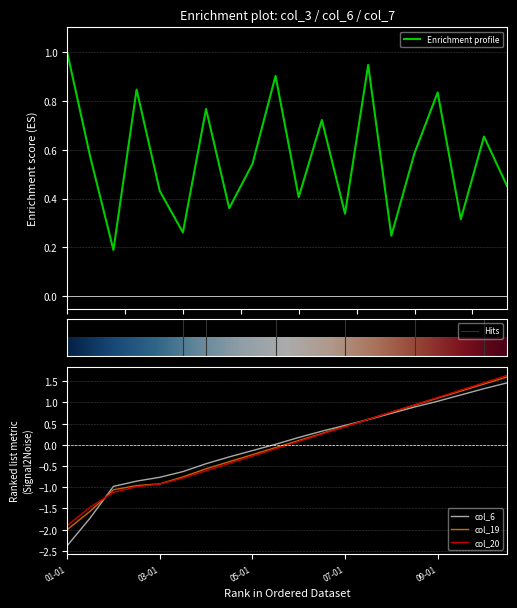

How many times do col_19 and col_7 cross each other?

2